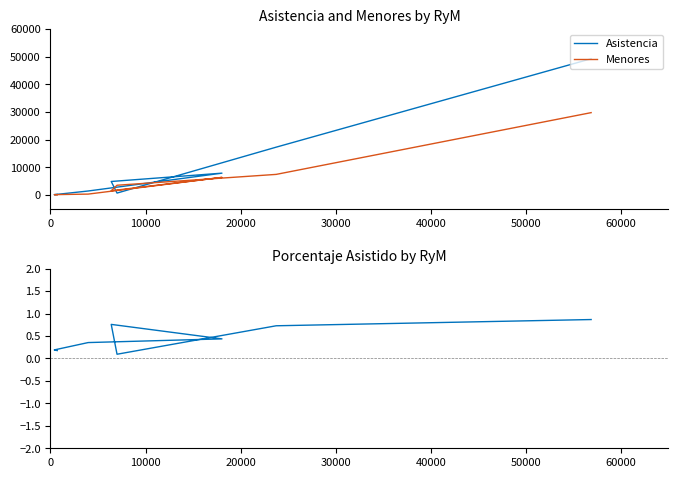

At how many categories does at least one series exceed 19885?

1